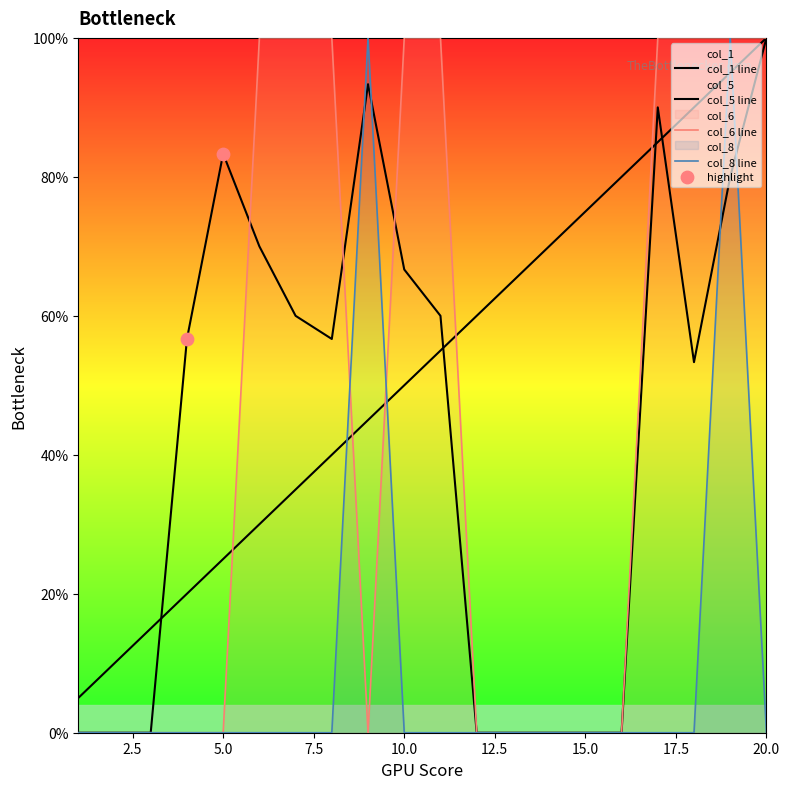

Is the value of col_5 at 5 greater than the value of col_1 at 5?

Yes